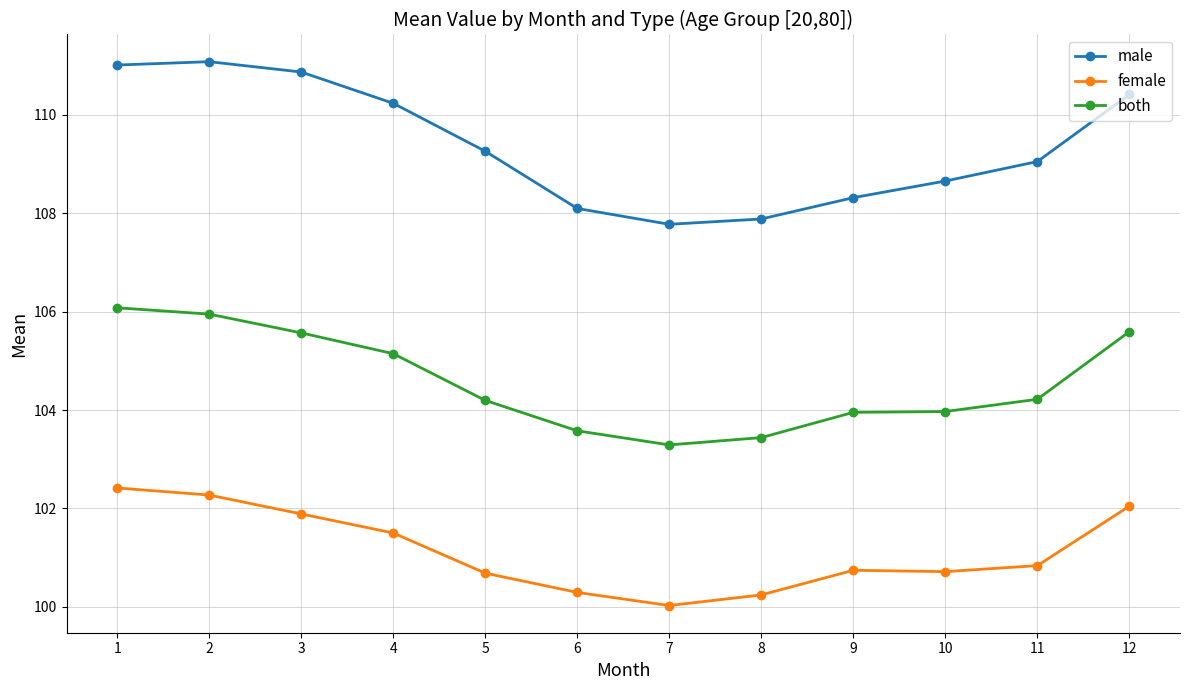

Rank the series by their average value, from highest to lowest.

male, both, female